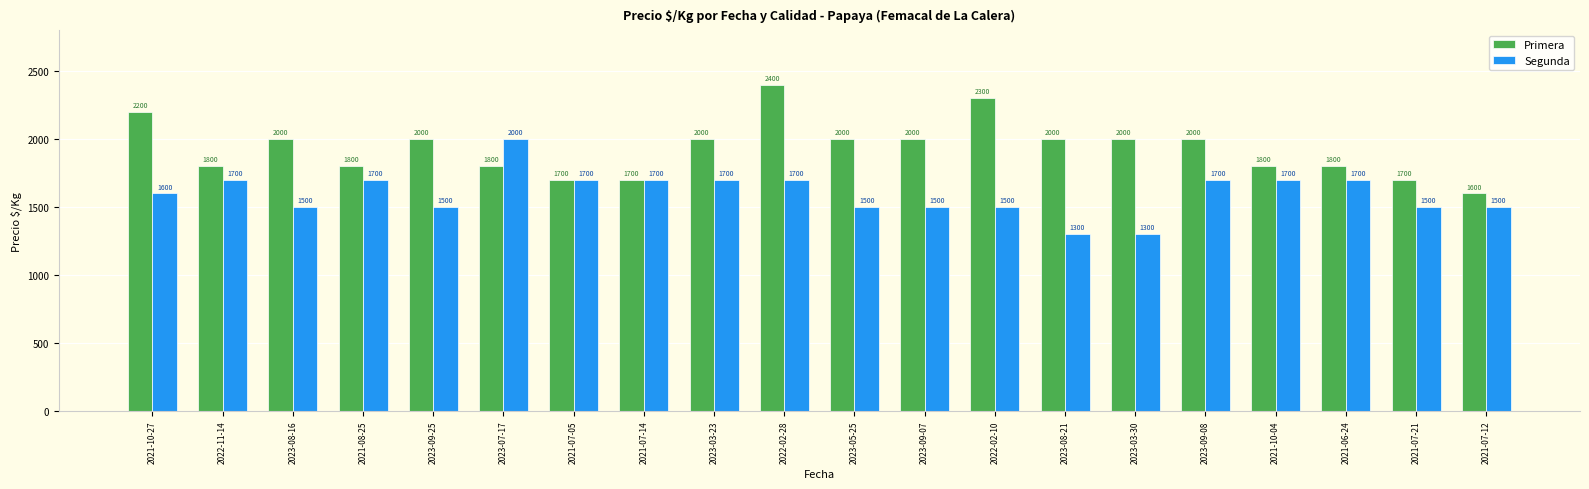

How many bars are there in total?

40